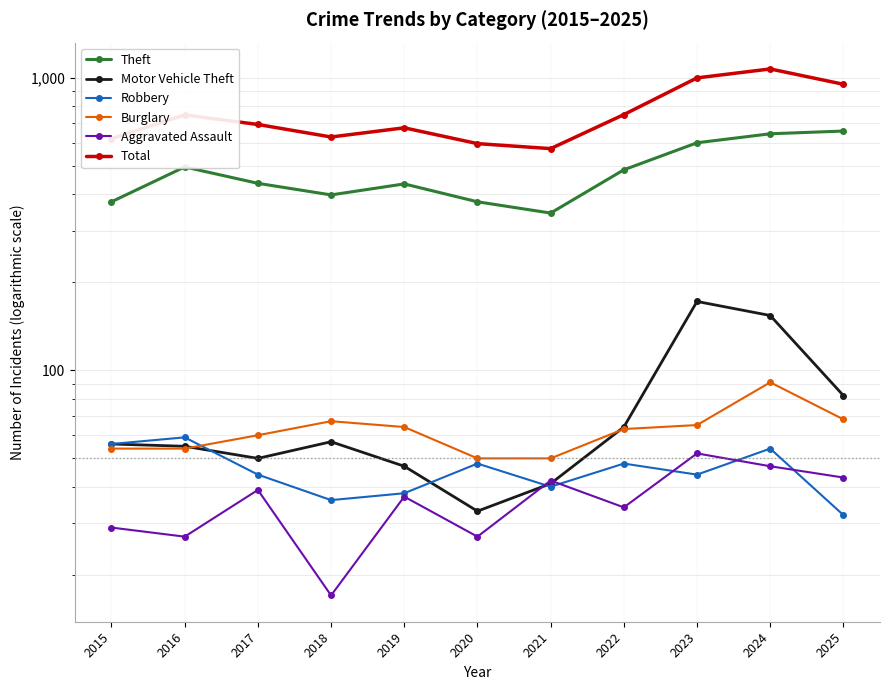

How many categories are shown in the chart?

11